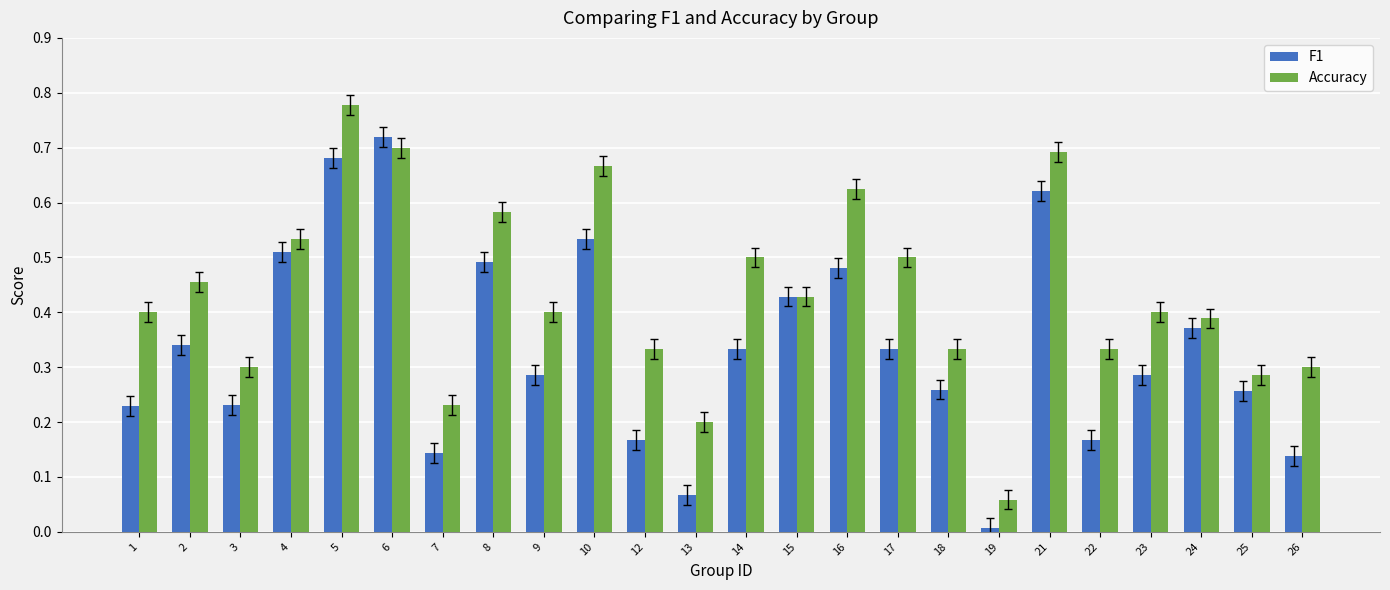

Where is F1 nearest to the value 0?

19